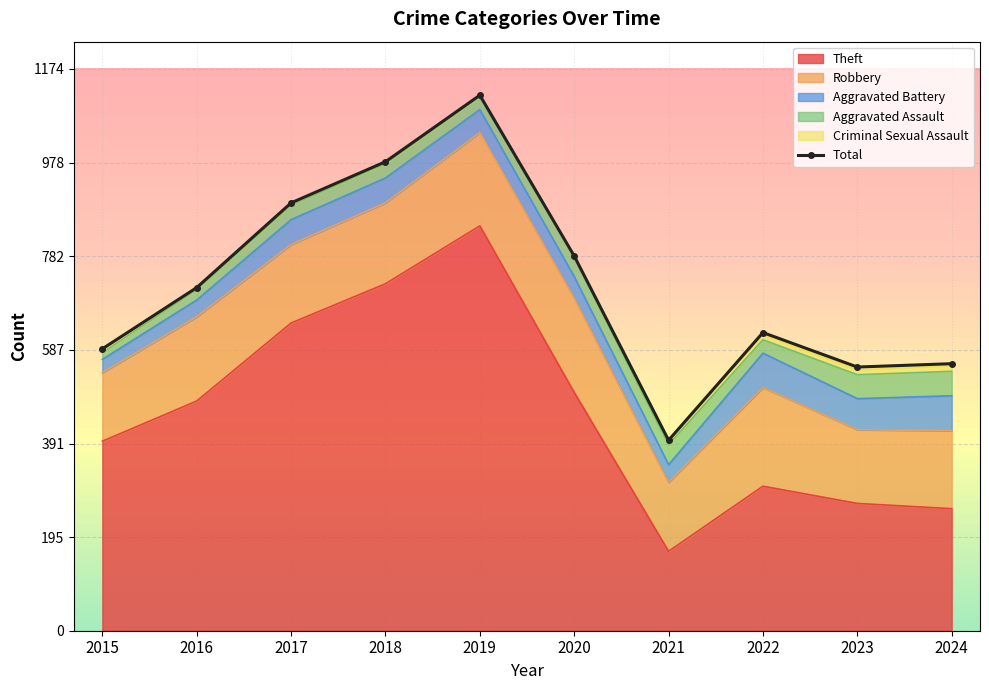

How many points are lower than both their immediate neighbors (excluding endpoints)?

2